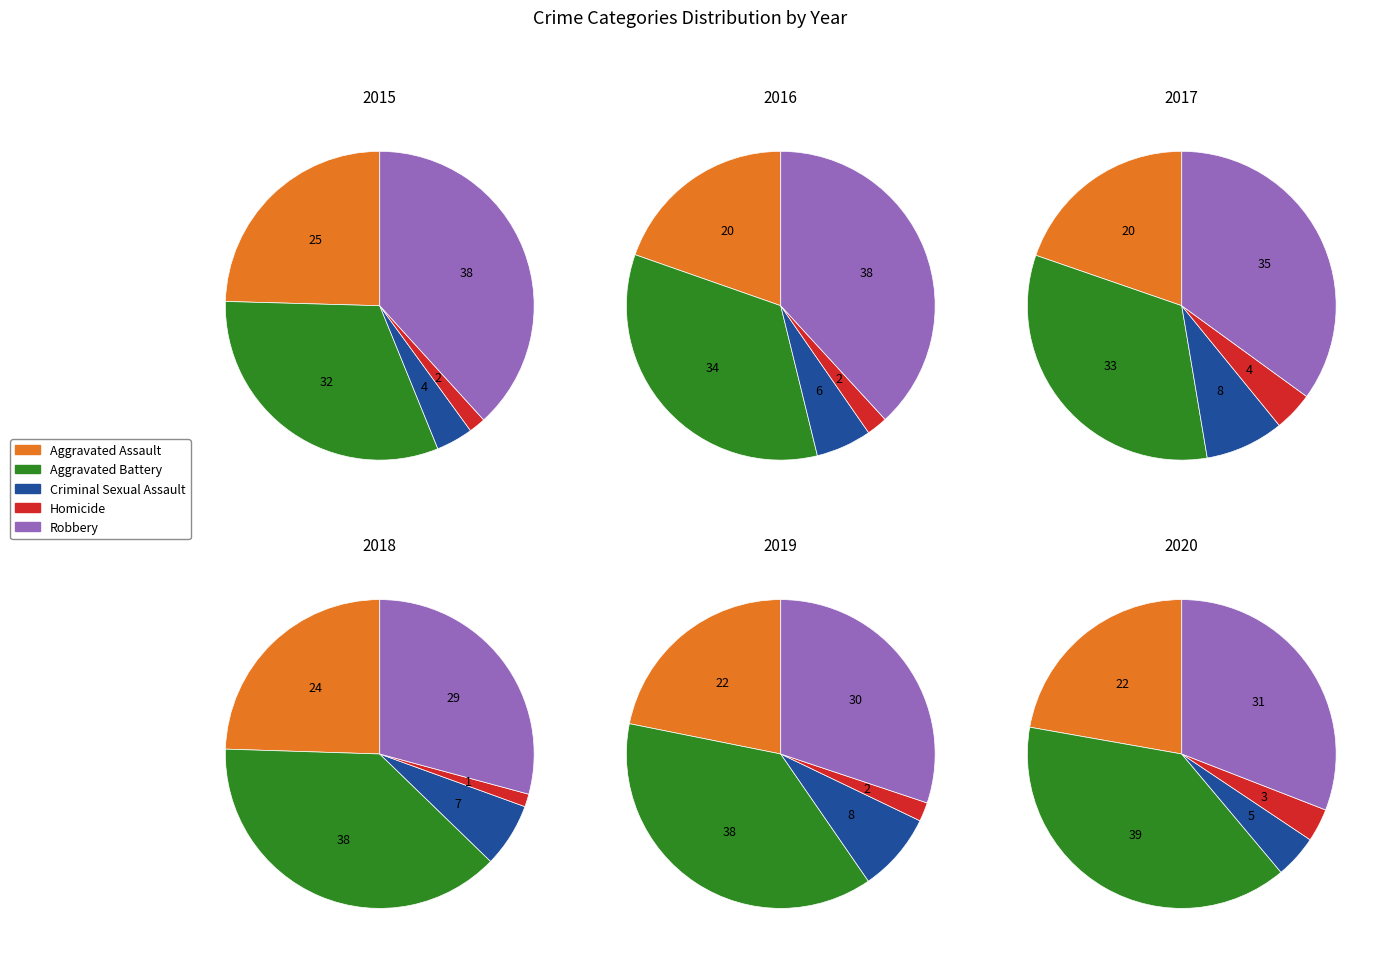

Which slice is the smallest?

Homicide